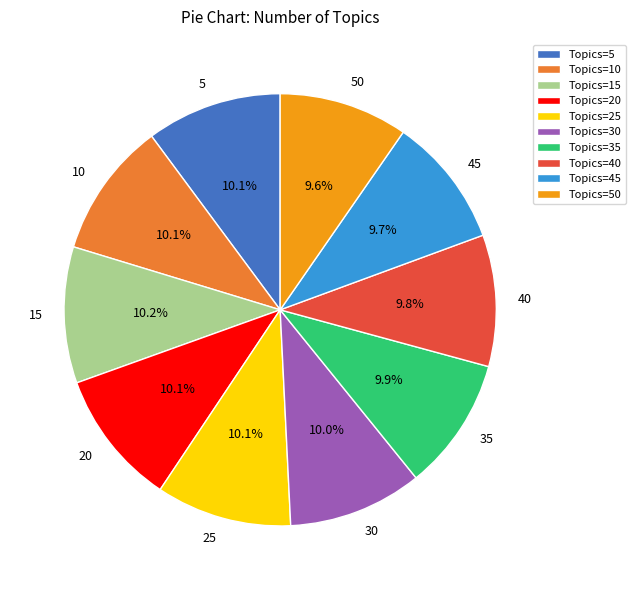

Is it true that 25 is 10% of the pie?

True